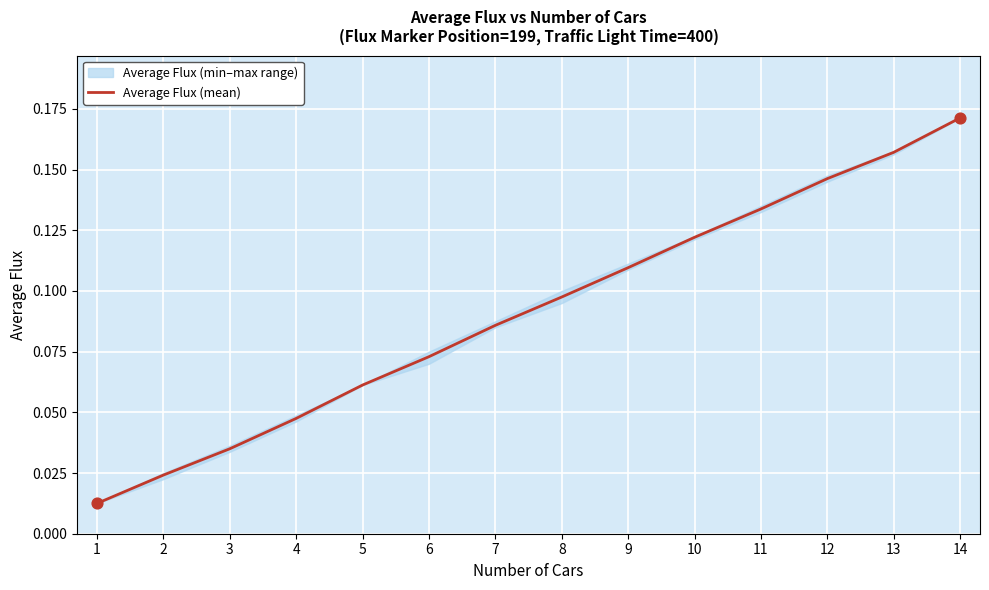

Rank the categories by Average Flux (mean) value from lowest to highest.

1, 2, 3, 4, 5, 6, 7, 8, 9, 10, 11, 12, 13, 14